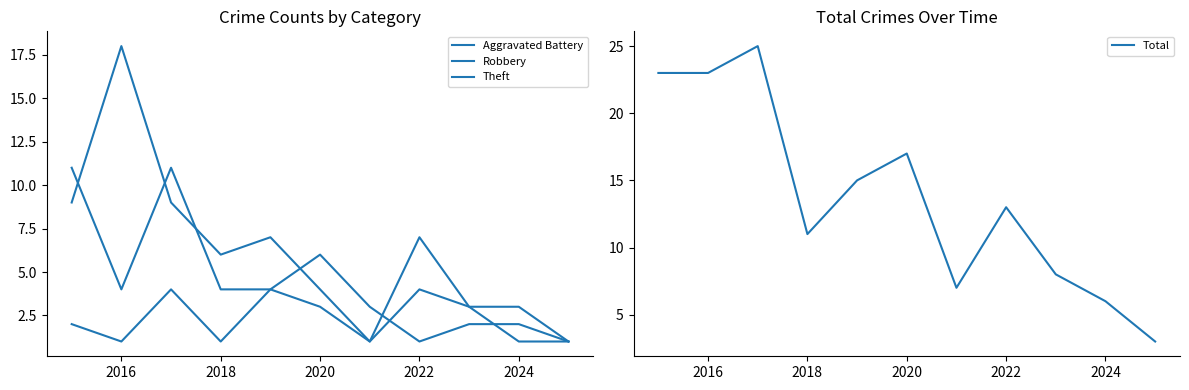

What is the difference between the maximum and second lowest values in the Aggravated Battery series?

3